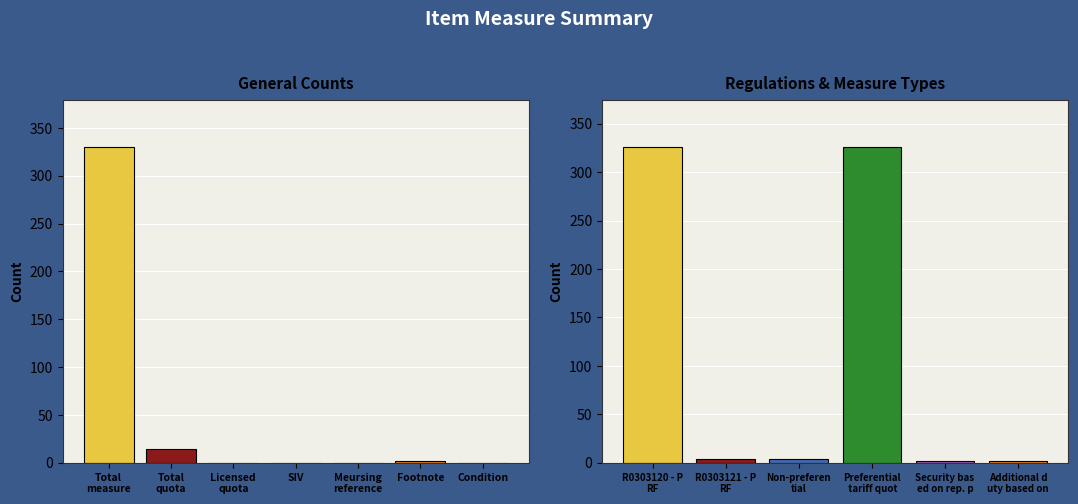

What is the label of the 2nd bar from the left?

Total quota